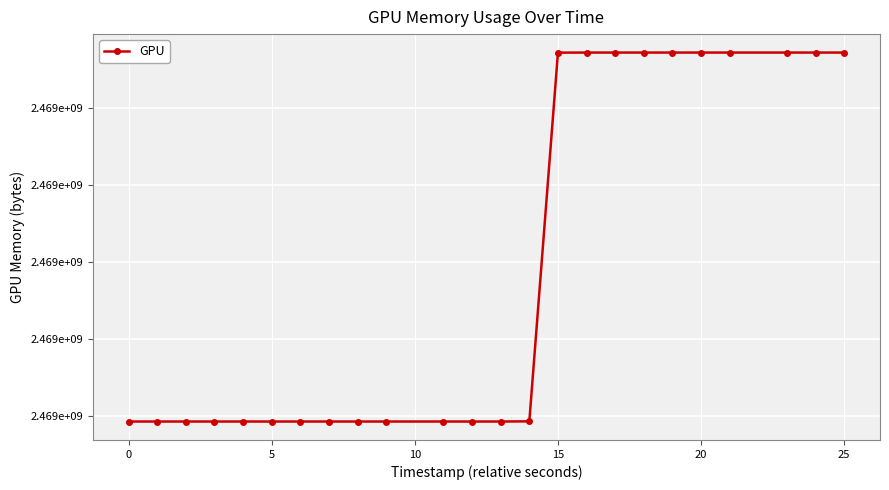

What is the average value?

2469439858